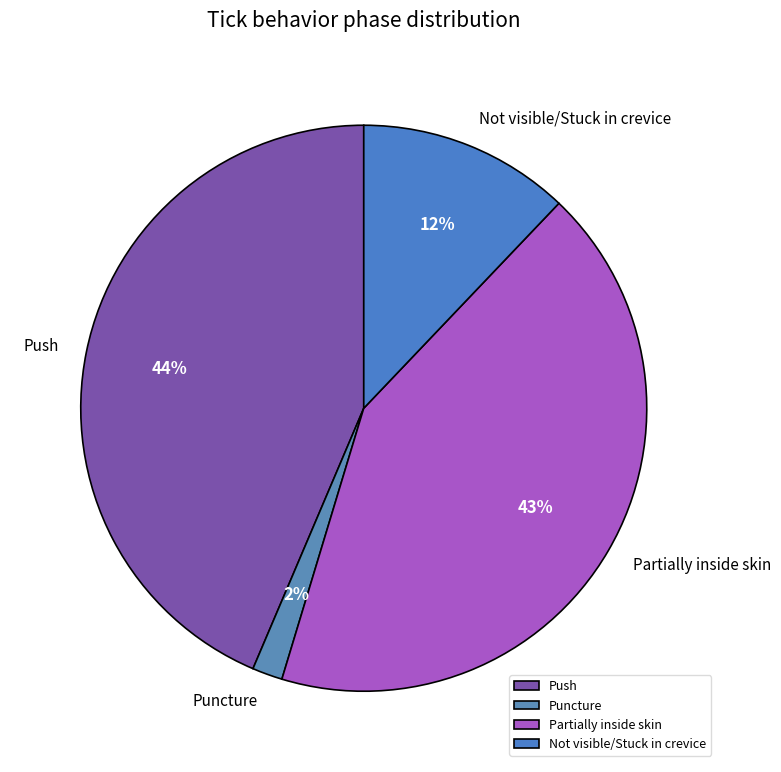

Which category has the smallest portion of the pie?

Puncture